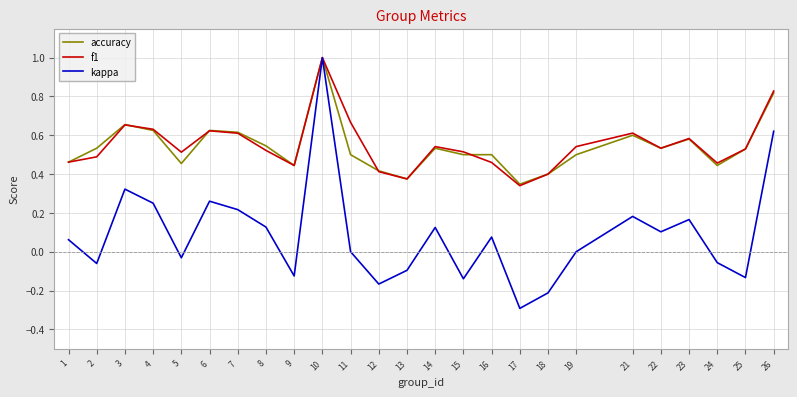

What are all the series names shown in the legend?

accuracy, f1, kappa